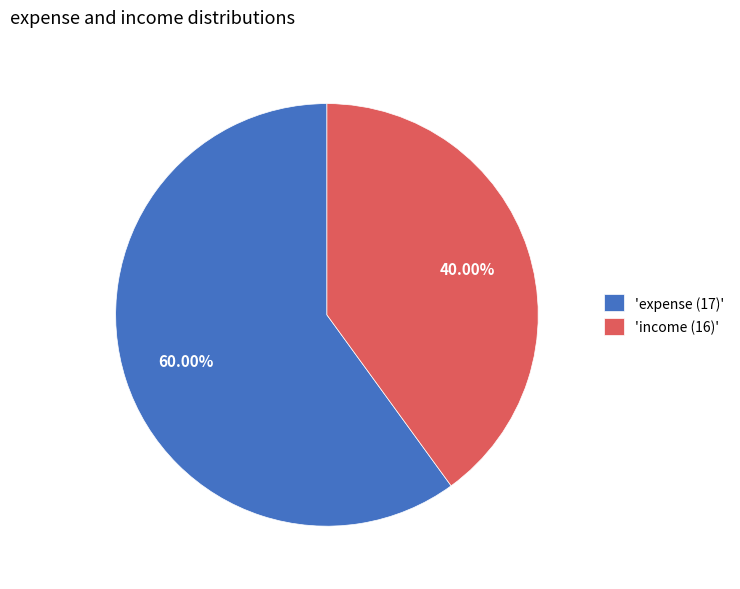

Does any single category account for the majority?

Yes